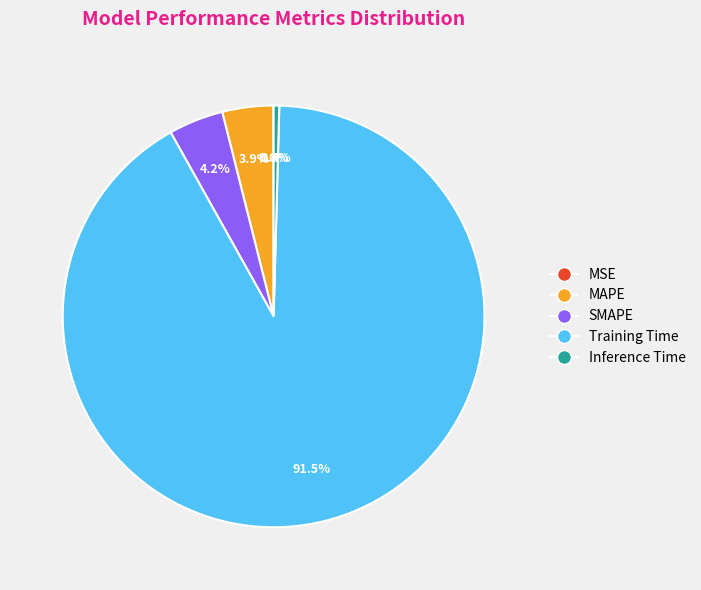

True or false: Inference Time accounts for 7% of the total.

False